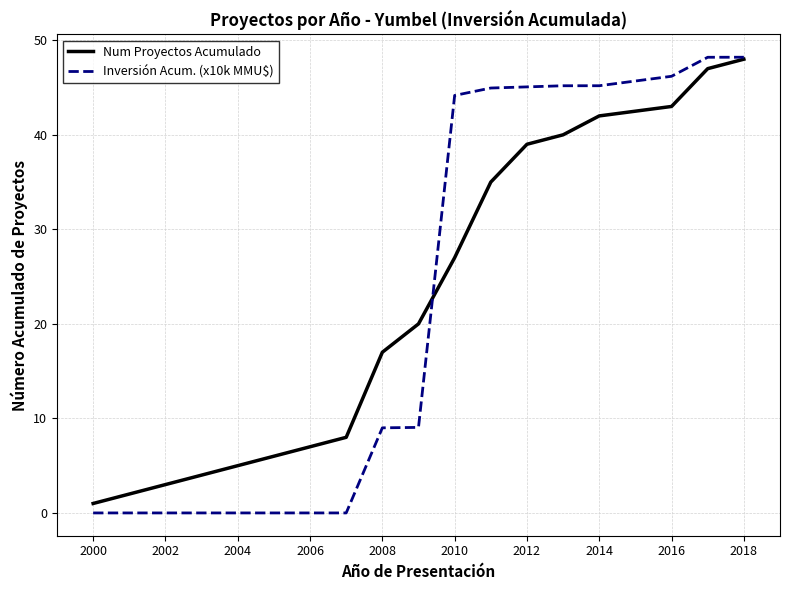

Which series has the largest range (max minus min)?

Inversión Acum. (x10k MMU$)